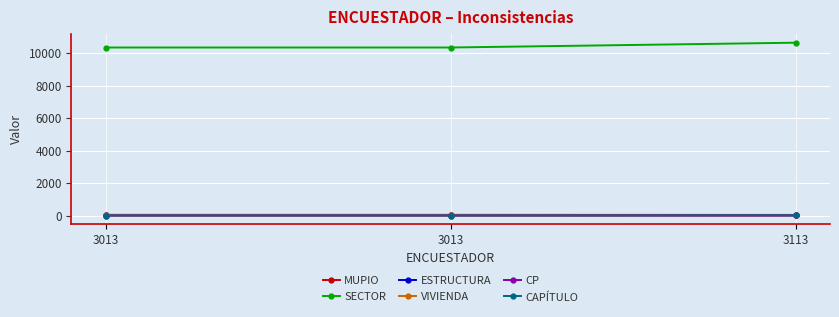

Reading left to right, what are all the values shown in this chart?

MUPIO: 3013=3	3013=3	3113=6
SECTOR: 3013=10361	3013=10361	3113=10657
ESTRUCTURA: 3013=41	3013=41	3113=37
VIVIENDA: 3013=30	3013=30	3113=22
CP: 3013=0	3013=0	3113=2
CAPÍTULO: 3013=1	3013=1	3113=10